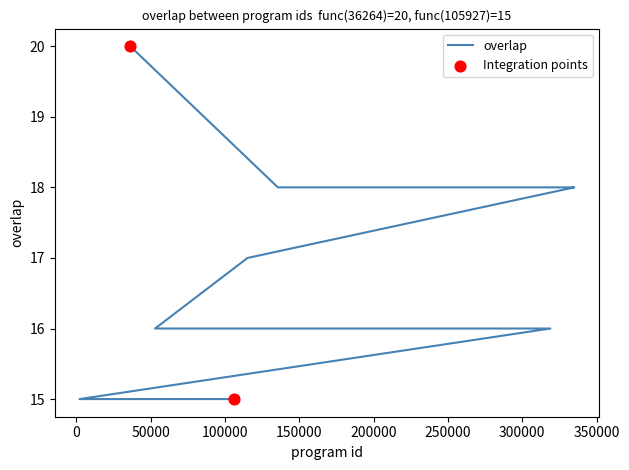

Which has a higher value, 67405 or 140950?

140950